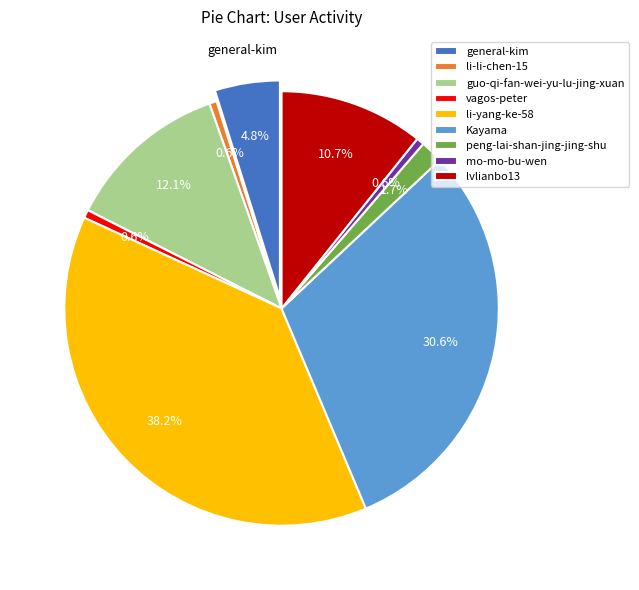

Does li-yang-ke-58 represent more than half of the total?

No